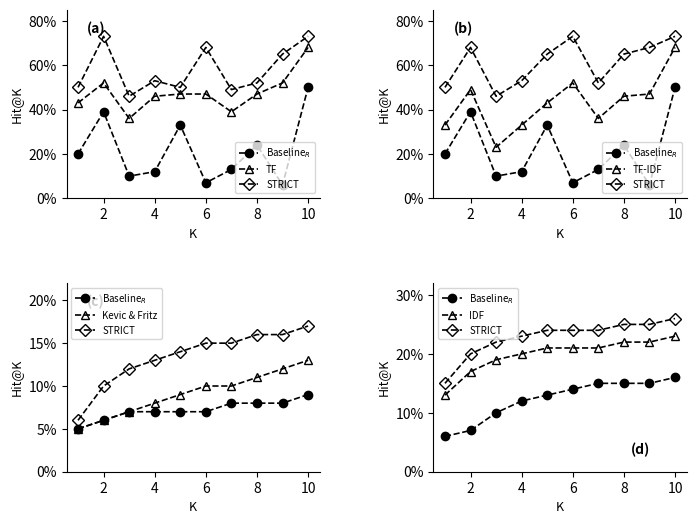

What is the greatest value displayed?

0.7